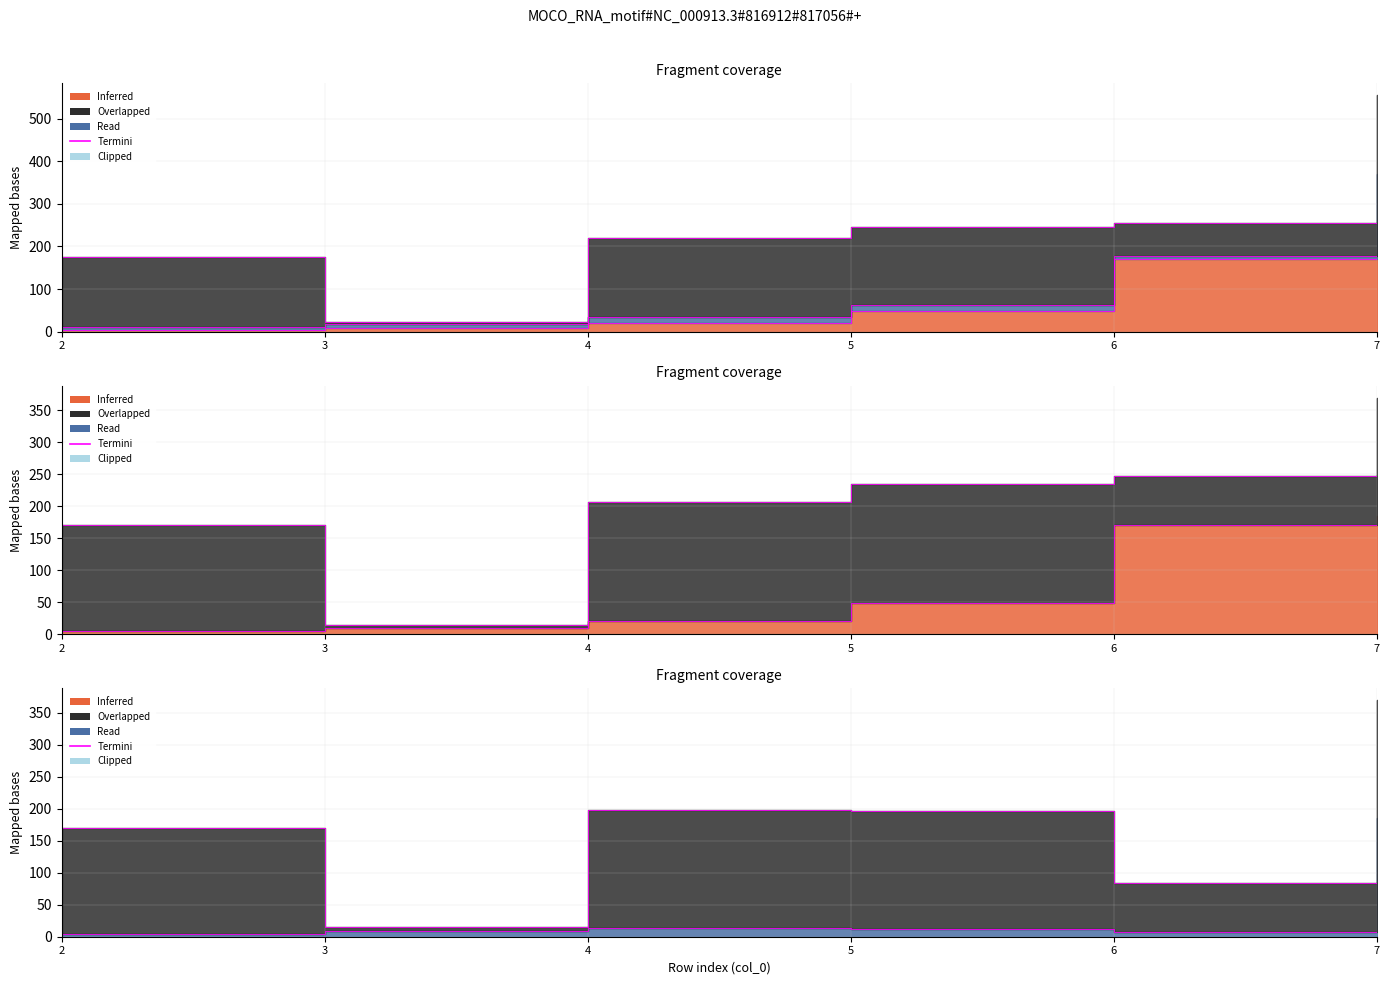

Which label corresponds to the largest value in the chart?

7